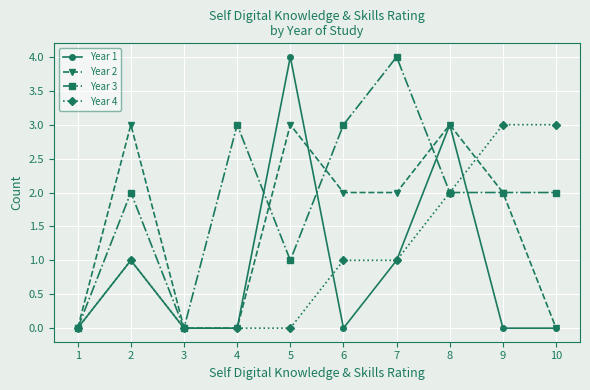

The value of Year 4 at 8 is 2. True or false?

True